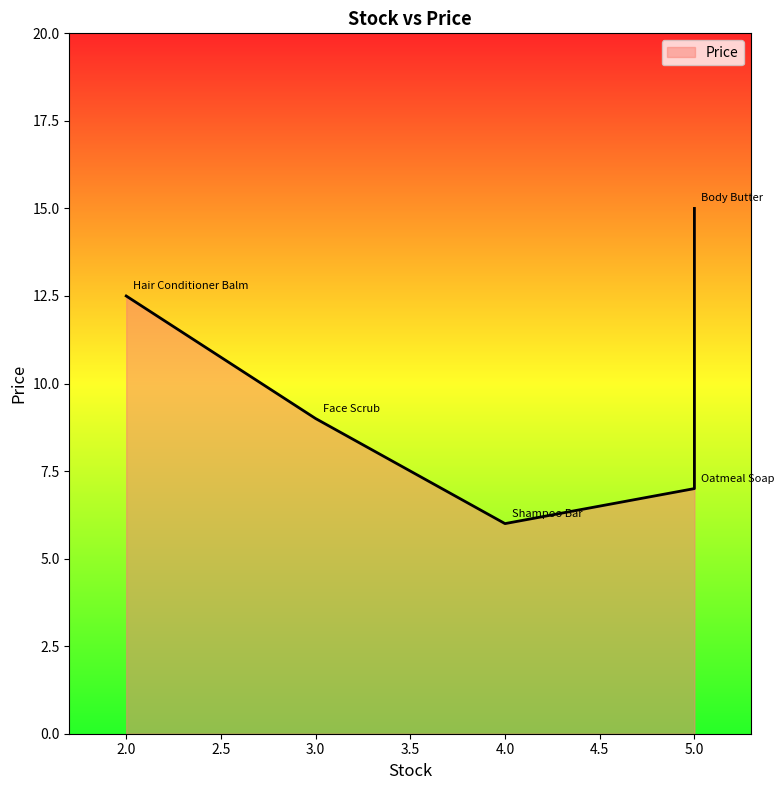

Rank the categories by value from lowest to highest.

Shampoo Bar, Oatmeal Soap, Face Scrub, Hair Conditioner Balm, Body Butter